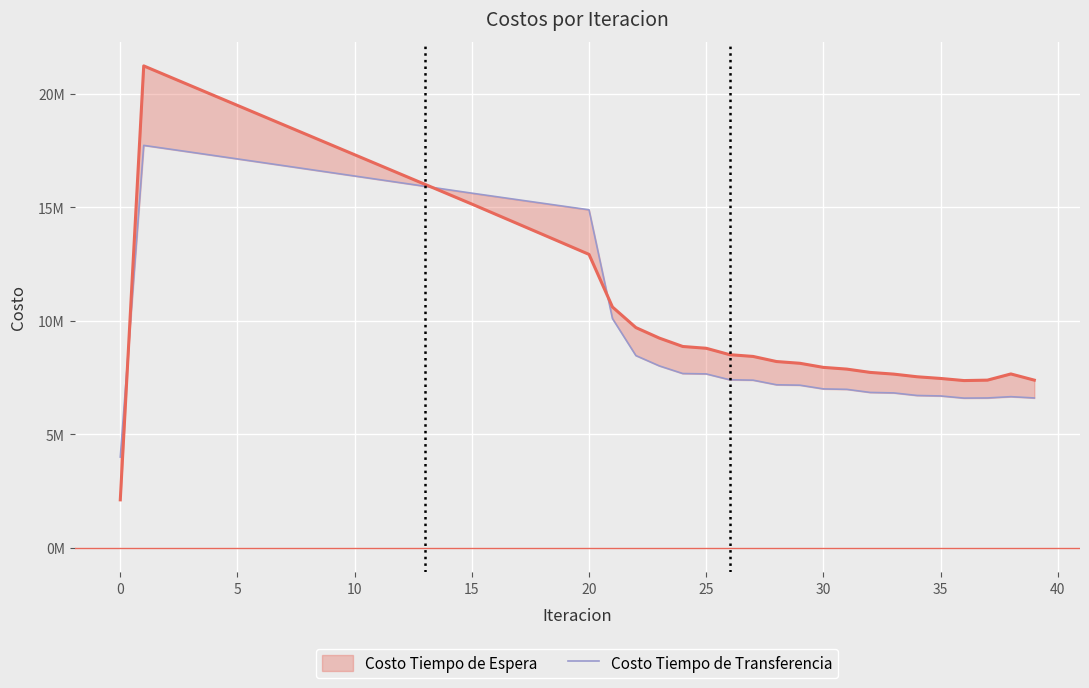

How many lines are shown in the chart?

1